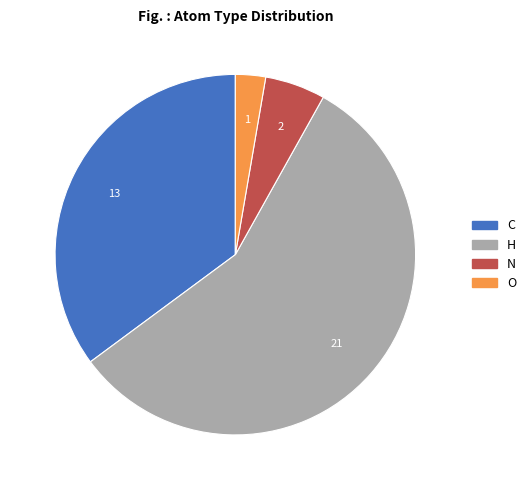

True or false: N accounts for 1% of the total.

False